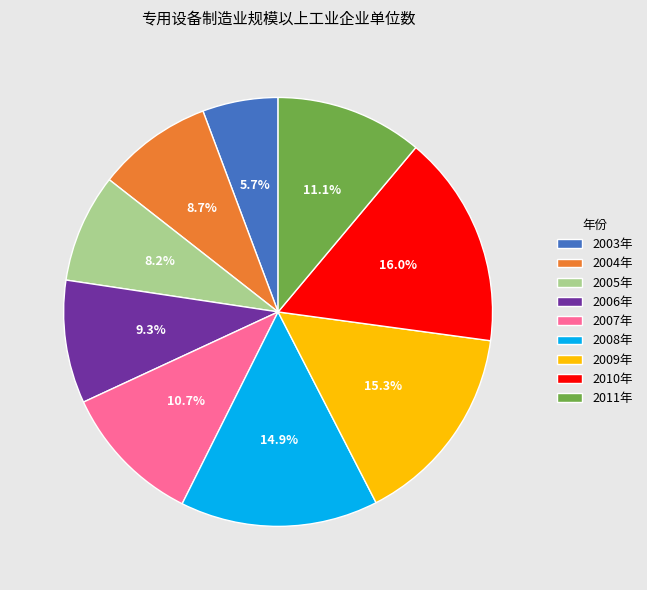

The 2005年 slice represents 8% of the pie. True or false?

True